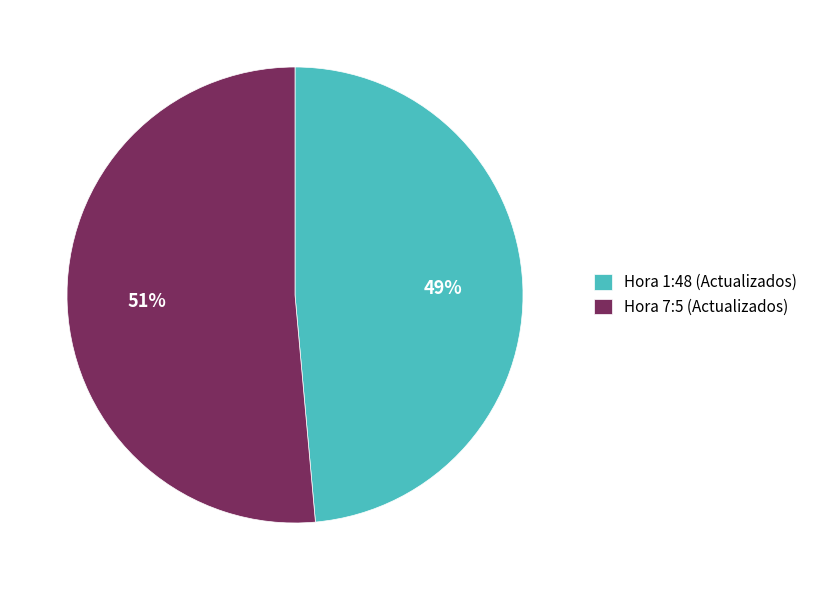

Which slice is the smallest?

Hora 1:48 (Actualizados)